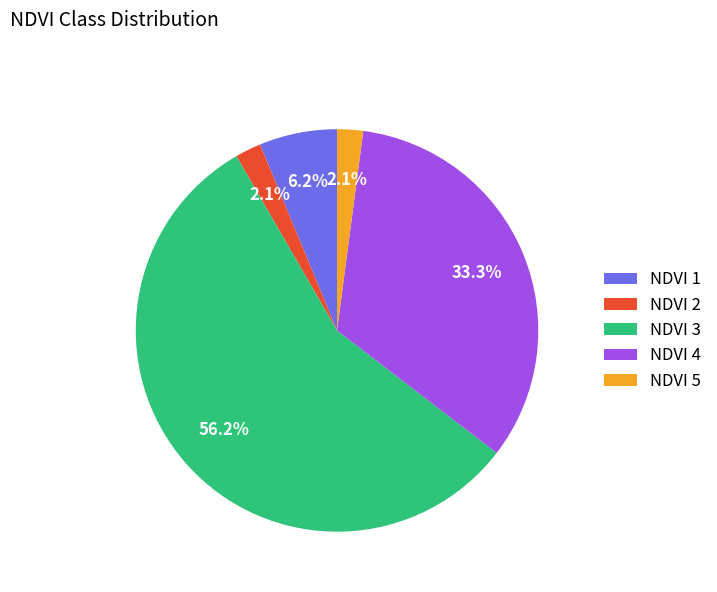

How many segments does this pie chart have?

5